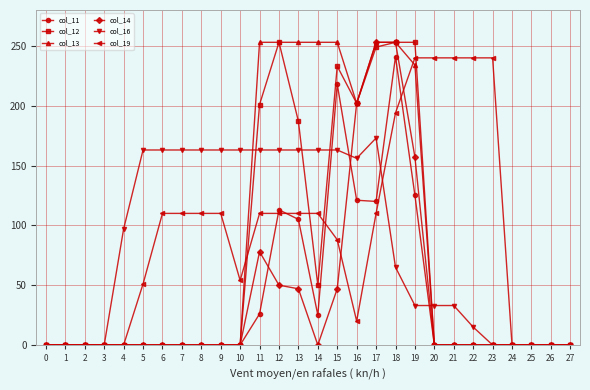

What is the difference between the maximum and minimum values in the col_16 series?

173